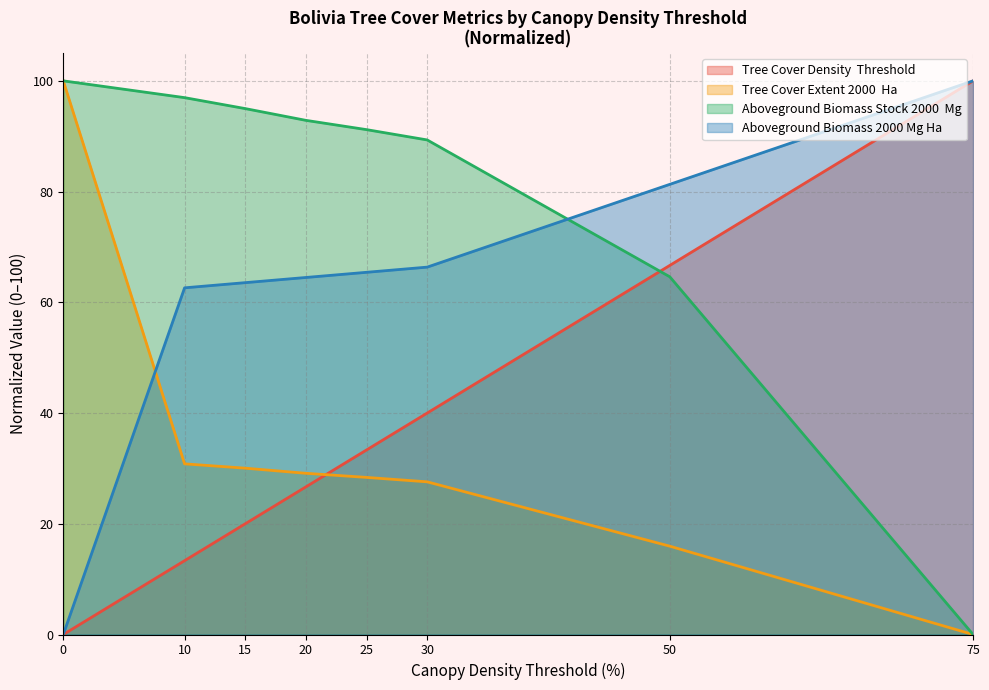

The whrc_aboveground_biomass_stock_2000__Mg series shows 64.2 at 10. True or false?

False